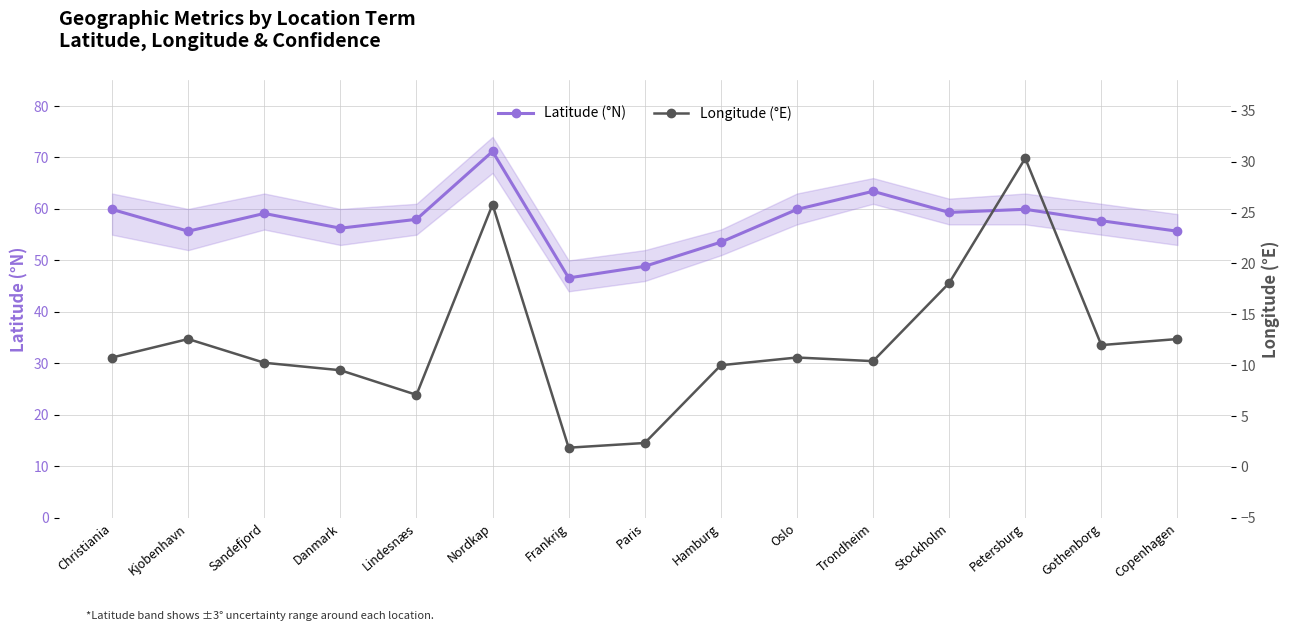

What is the sum of the Longitude (°E) values at Hamburg and Frankrig?

11.9